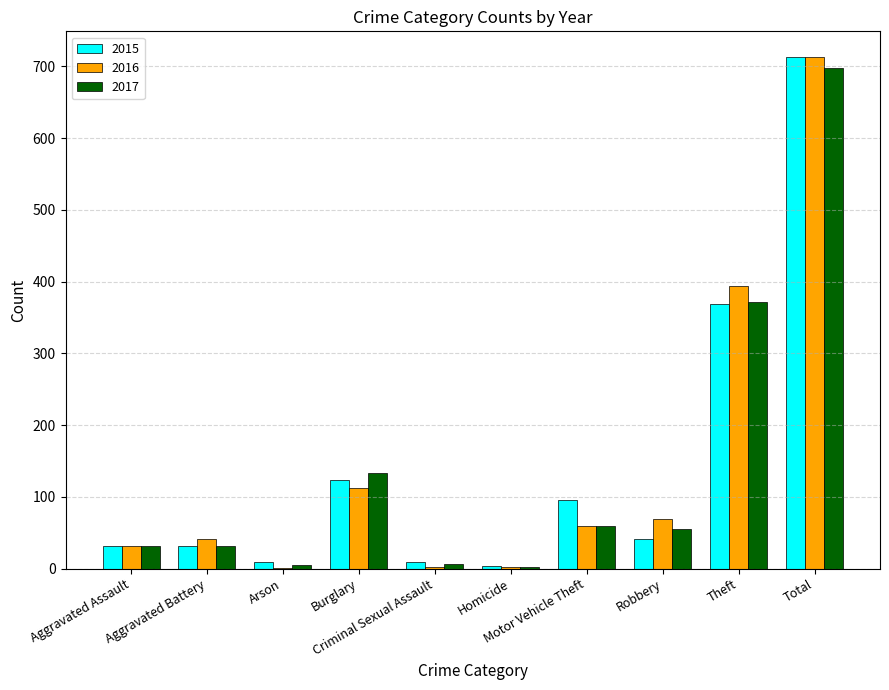

At which label is 2016 closest to 357?

Theft